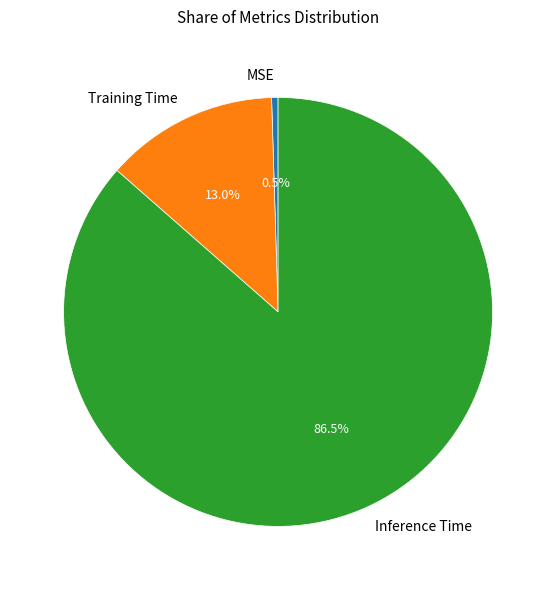

Combined, what portion of the pie is MSE and Training Time?

13.5%